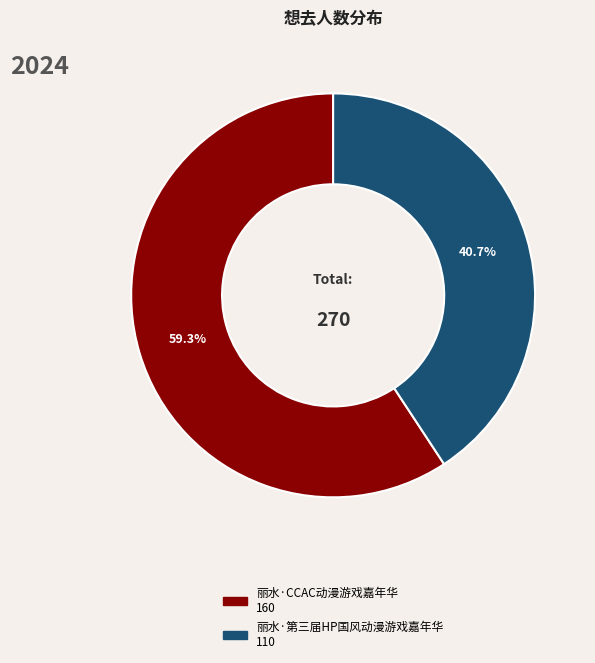

What portion of the pie excludes 丽水·CCAC动漫游戏嘉年华?

40.7%